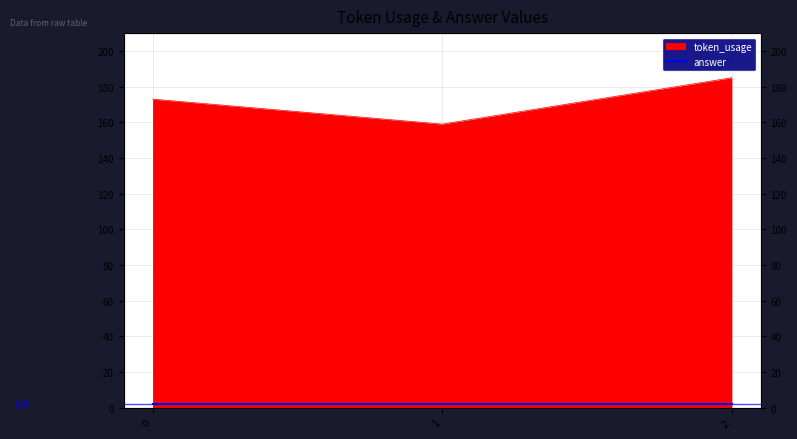

Reading right to left, extract all data points from this chart.

2=185	1=159	0=173